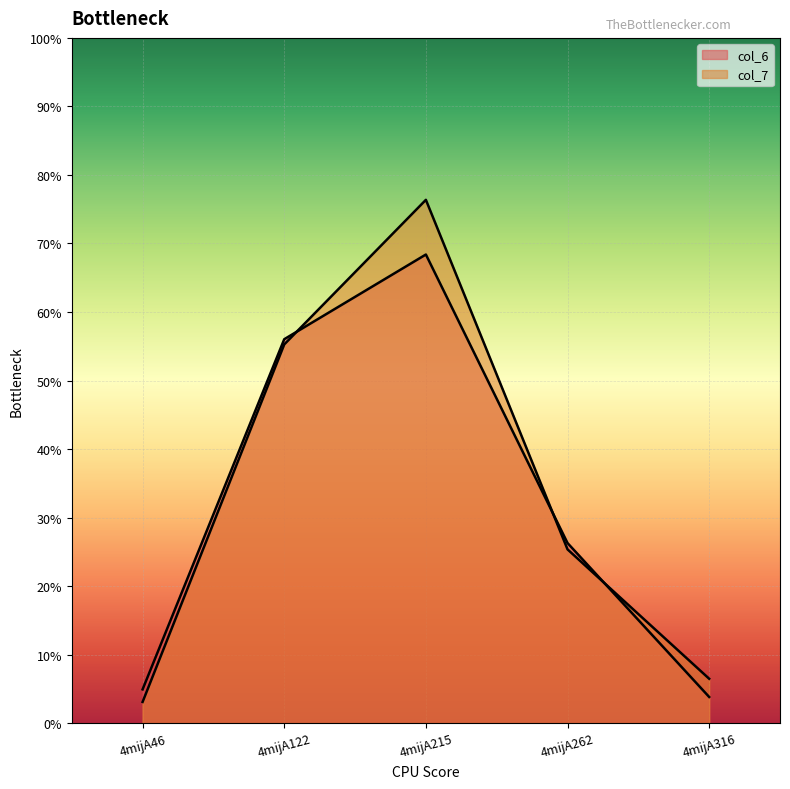

Between 4mijA46 and 4mijA262, which is larger?

4mijA262